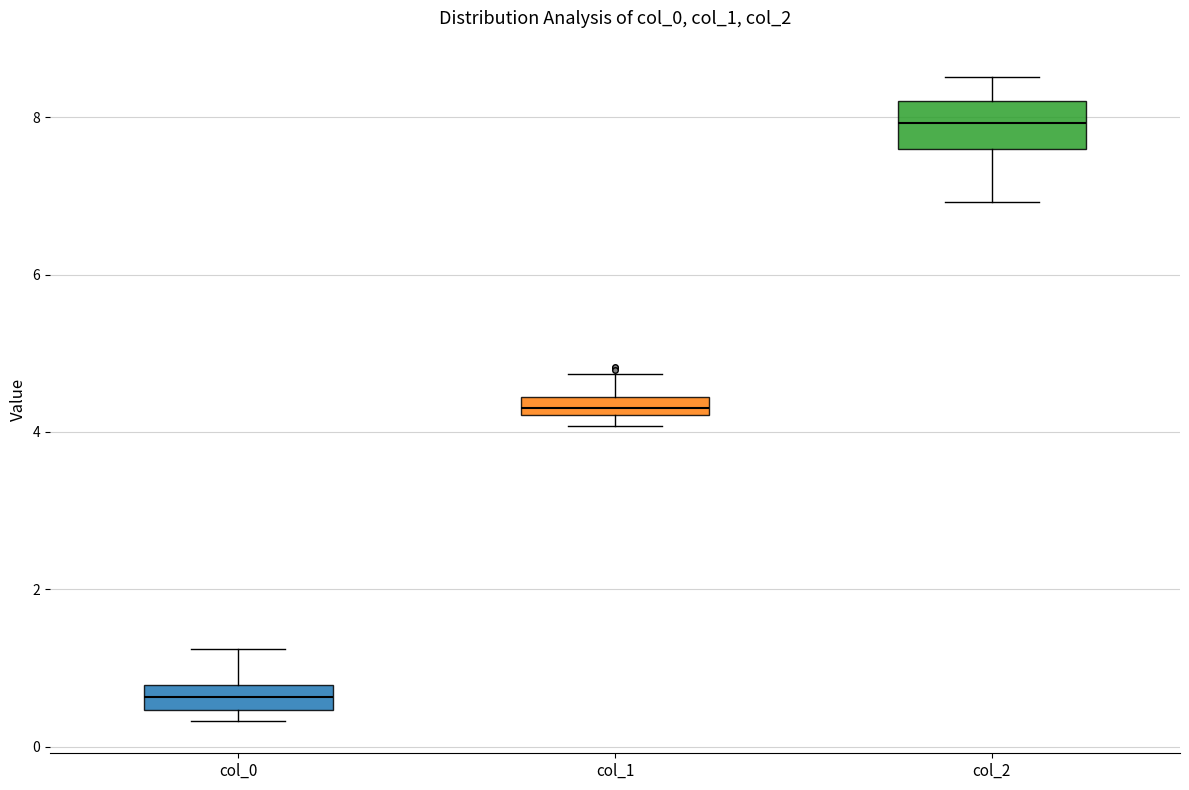

Which box is the tallest, from its lower edge to its upper edge?

col_2